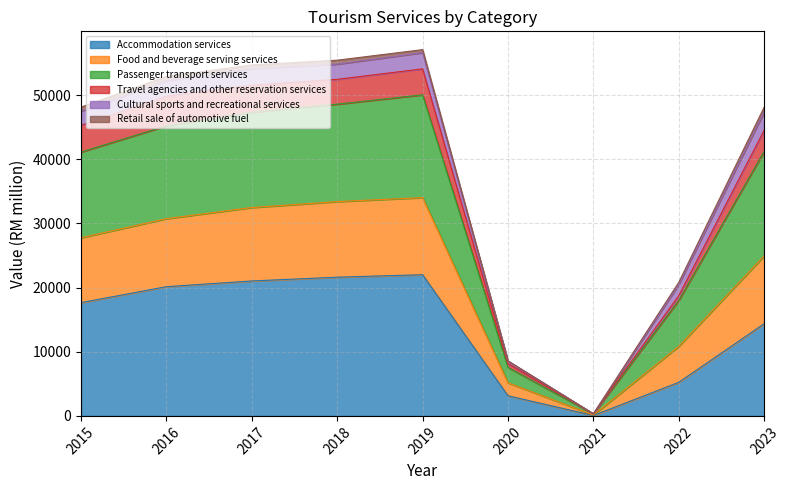

In Accommodation services, how many points are lower than both neighbors (excluding endpoints)?

1